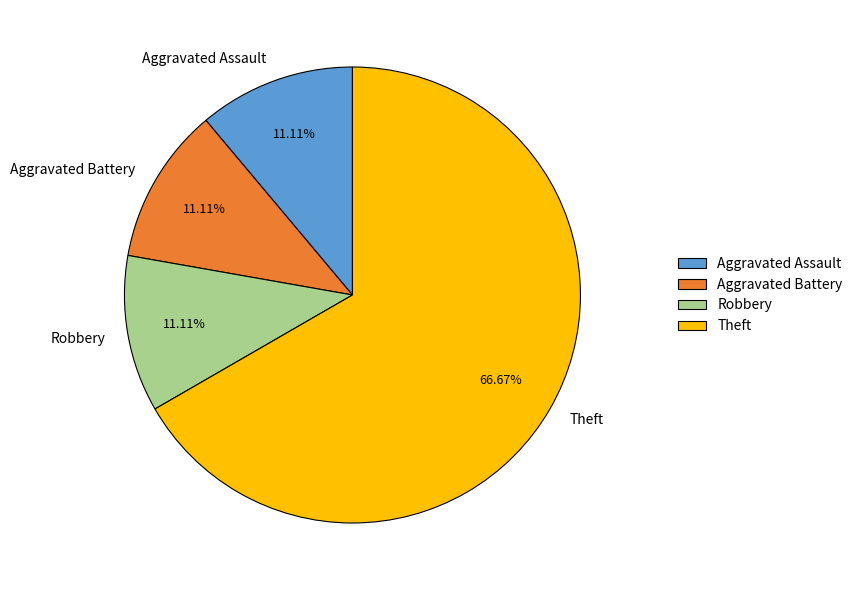

Count the number of slices in the pie.

4